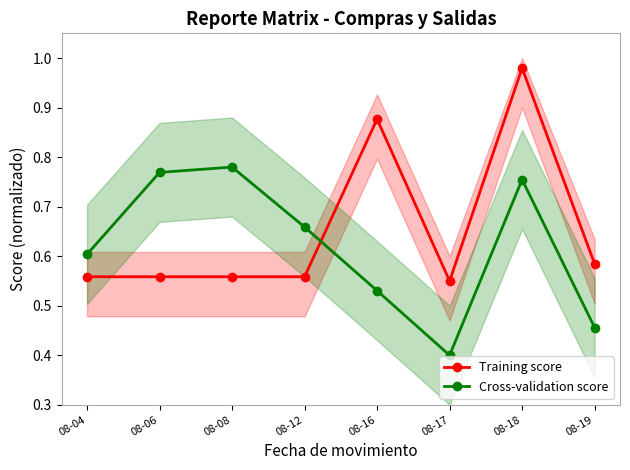

The Training score series shows 0.6 at 08-04. True or false?

True